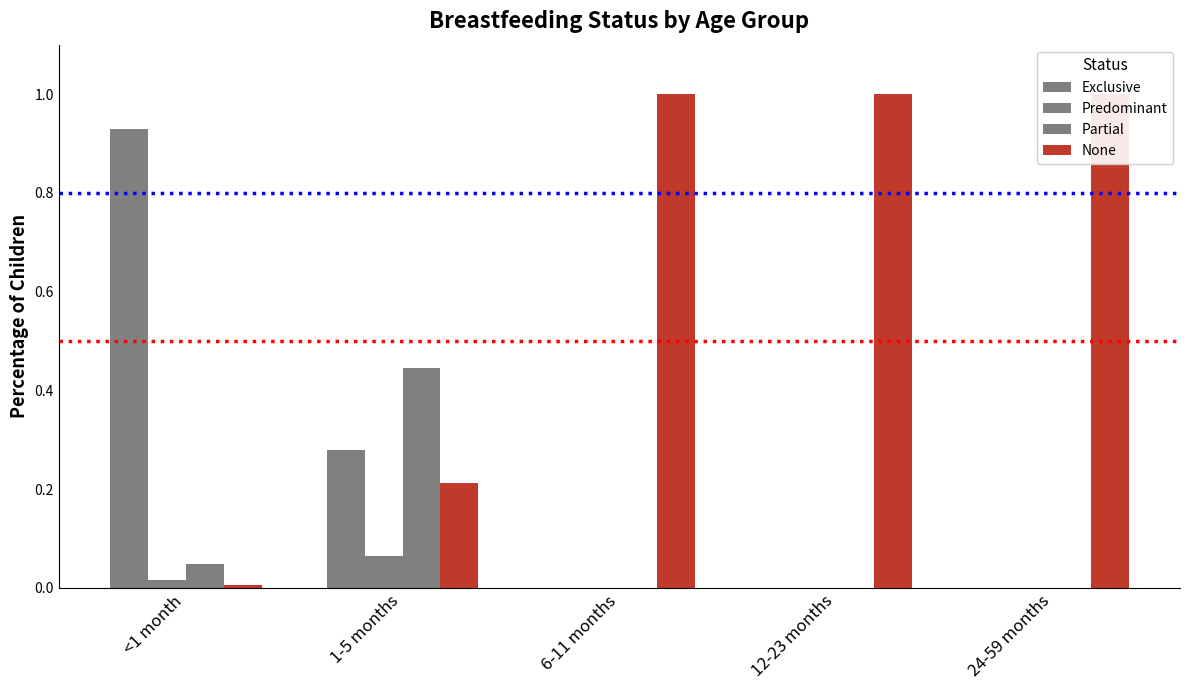

At which category is the sum across all series the highest?

<1 month